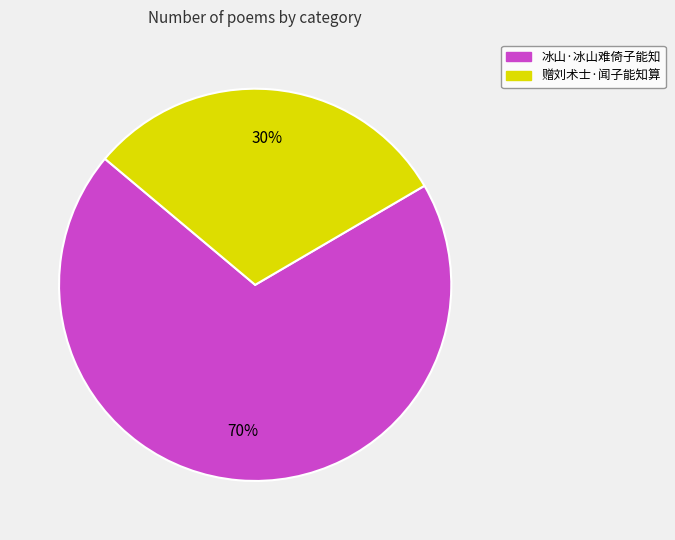

Is it true that 冰山·冰山难倚子能知 is 60% of the pie?

False